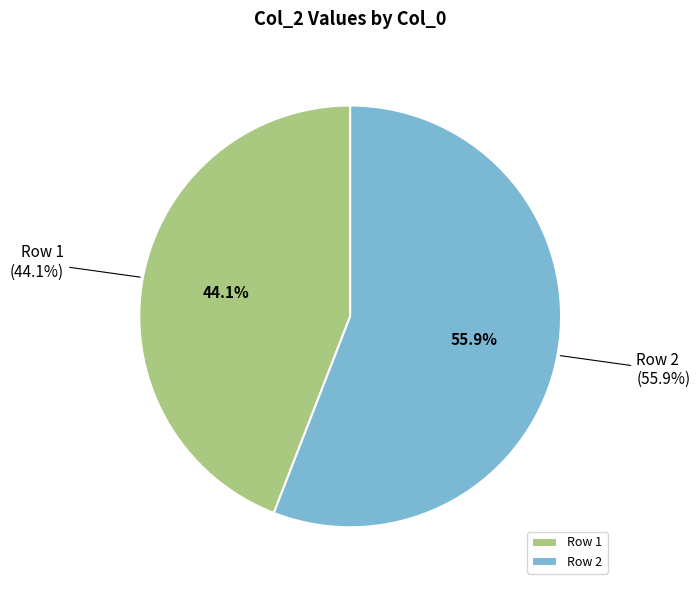

Is the sum of 2 and 1 greater than half?

Yes